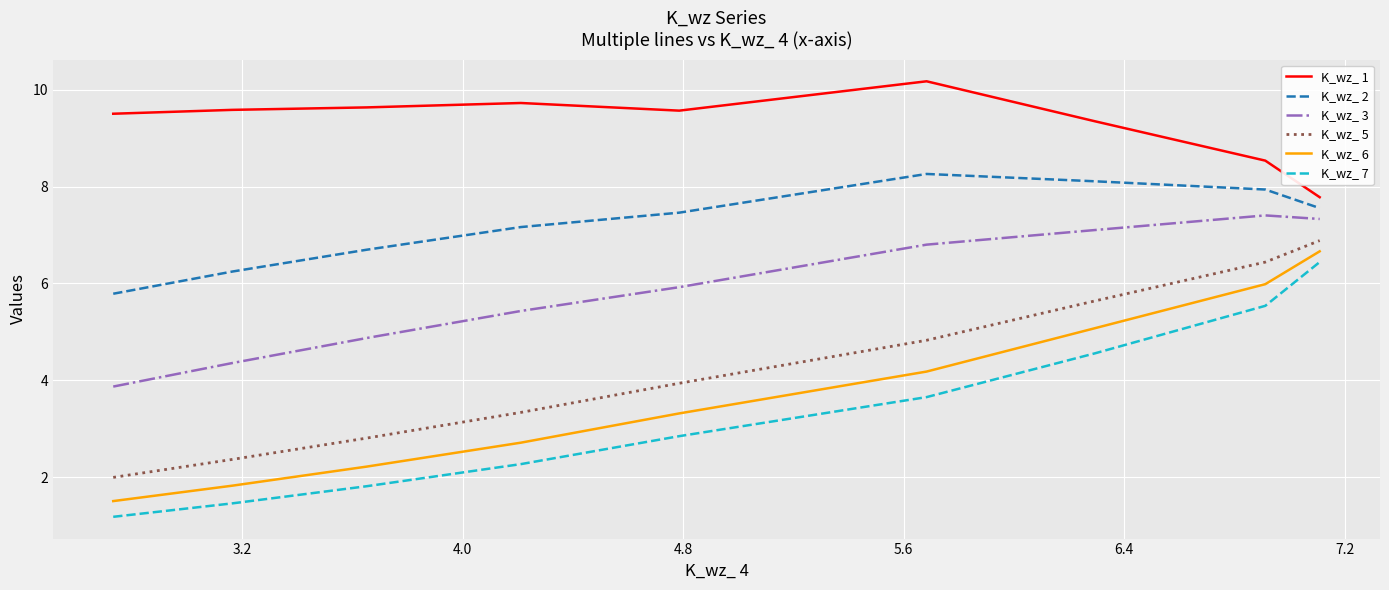

True or false: K_wz_ 5 and K_wz_ 6 cross at least once.

False